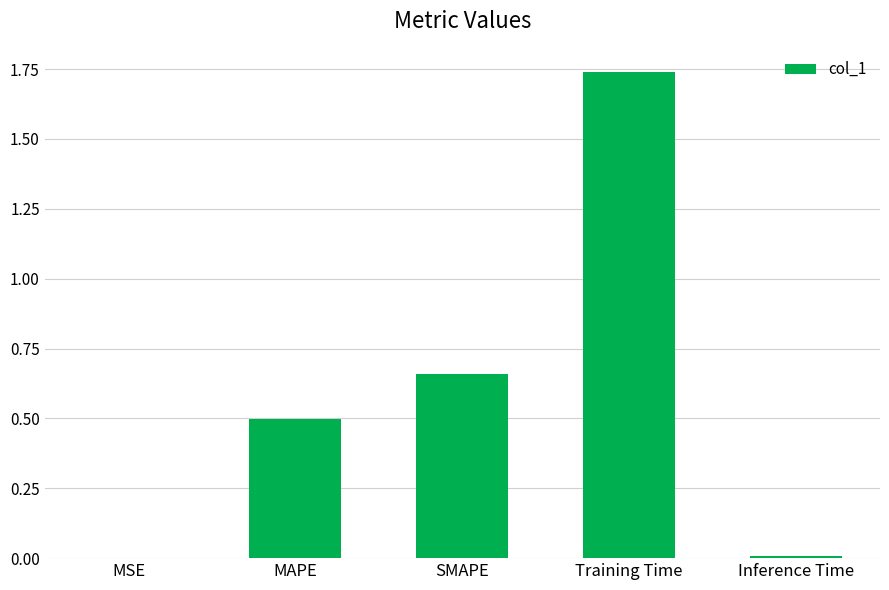

Which category has the highest value across all series?

Training Time